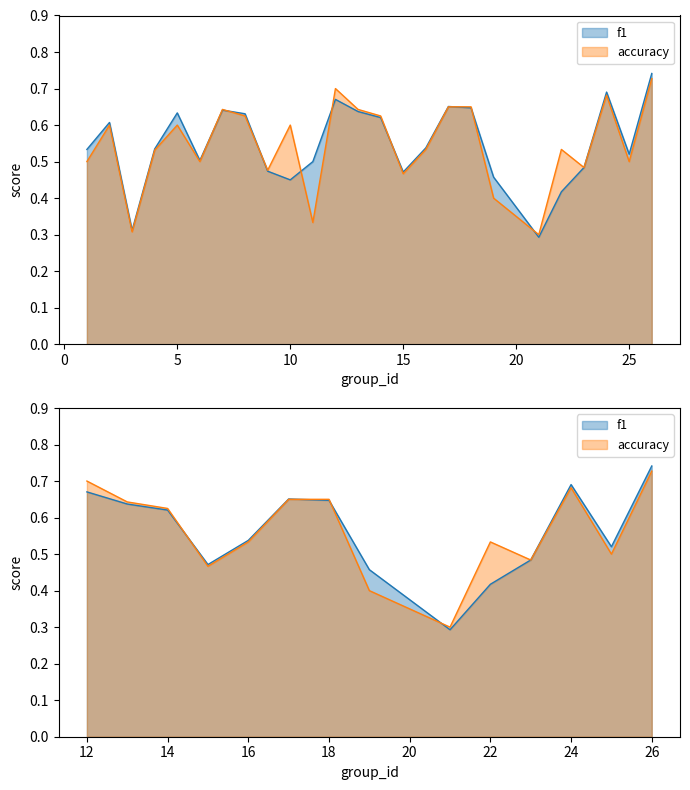

What is the value of the accuracy point at the 1st from the left?

0.5